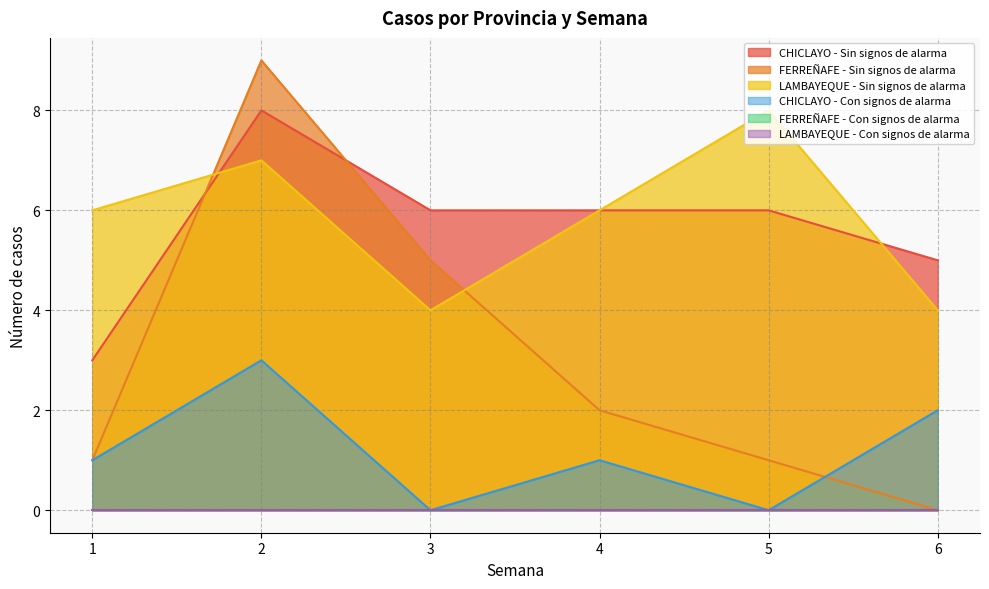

How many lines are shown in the chart?

6